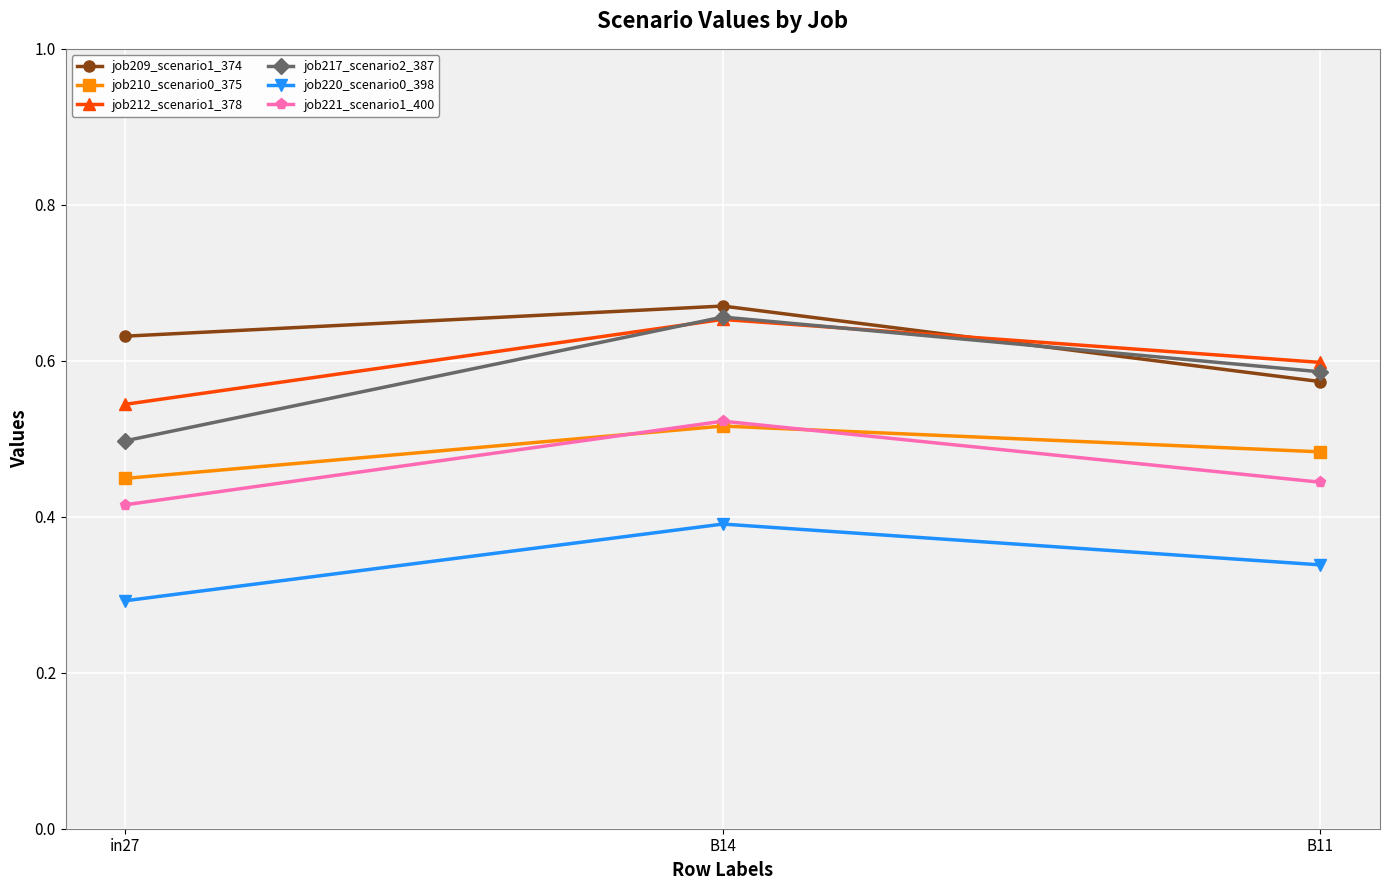

At which category is the sum across all series the highest?

B14